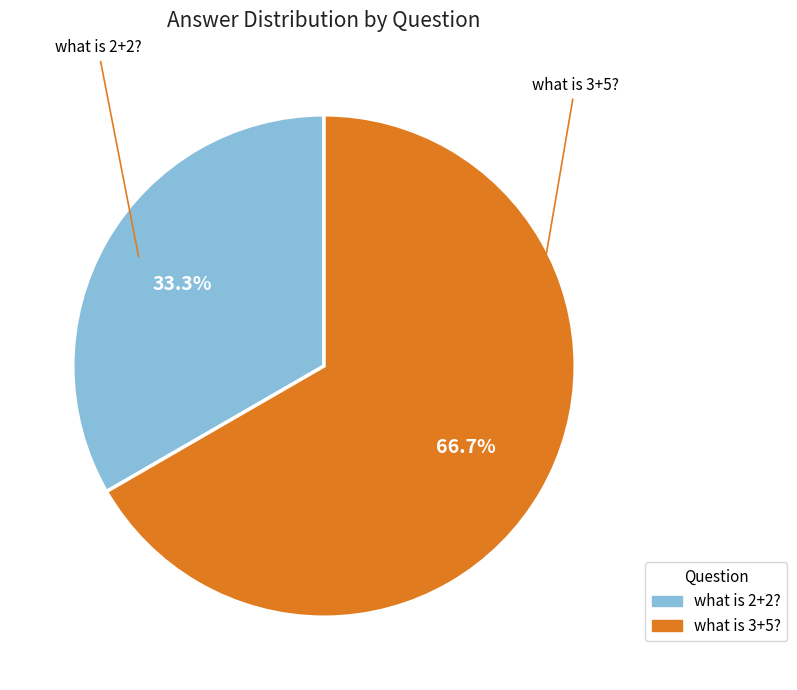

To the nearest percent, what is the difference between the what is 2+2? and what is 3+5? slice percentages?

33%